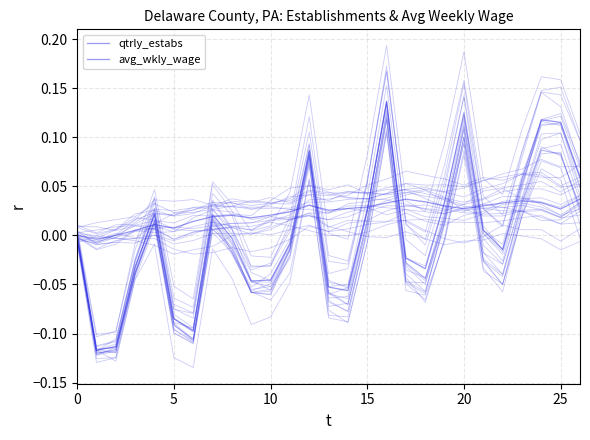

What are all the series names shown in the legend?

qtrly_estabs, avg_wkly_wage